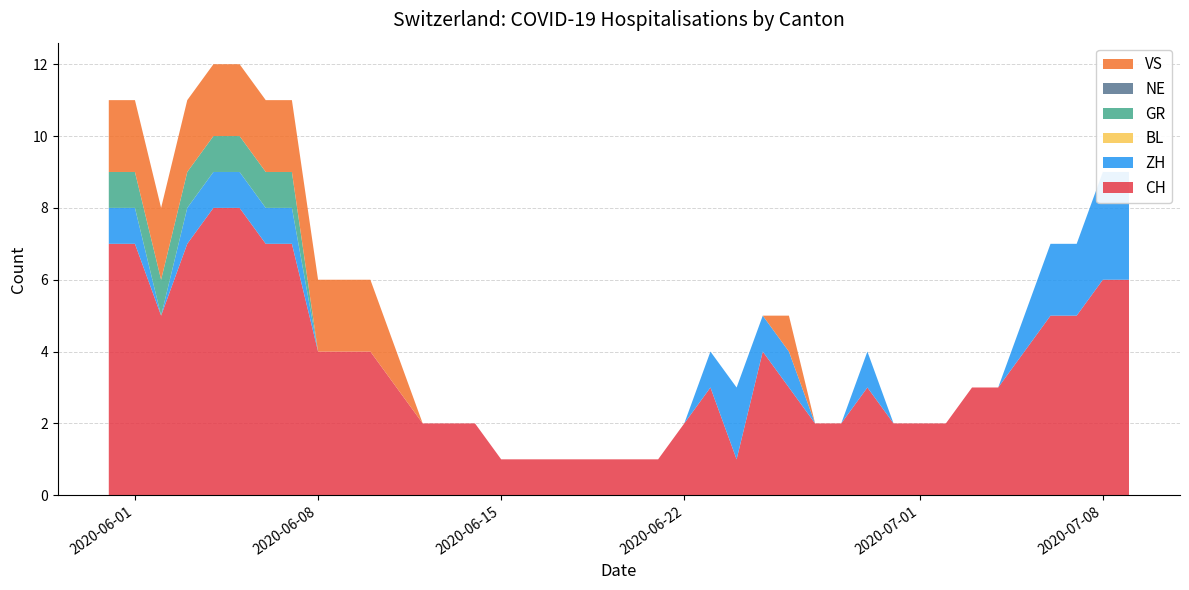

Reading left to right, extract all data points from this chart.

CH: 2020-05-31=7	2020-06-01=7	2020-06-02=5	2020-06-03=7	2020-06-04=8	2020-06-05=8	2020-06-06=7	2020-06-07=7	2020-06-08=4	2020-06-09=4	2020-06-10=4	2020-06-11=3	2020-06-12=2	2020-06-13=2	2020-06-14=2	2020-06-15=1	2020-06-16=1	2020-06-17=1	2020-06-18=1	2020-06-19=1	2020-06-20=1	2020-06-21=1	2020-06-22=2	2020-06-23=3	2020-06-24=1	2020-06-25=4	2020-06-26=3	2020-06-27=2	2020-06-28=2	2020-06-29=3	2020-06-30=2	2020-07-01=2	2020-07-02=2	2020-07-03=3	2020-07-04=3	2020-07-05=4	2020-07-06=5	2020-07-07=5	2020-07-08=6	2020-07-09=6
ZH: 2020-05-31=1	2020-06-01=1	2020-06-02=0	2020-06-03=1	2020-06-04=1	2020-06-05=1	2020-06-06=1	2020-06-07=1	2020-06-08=0	2020-06-09=0	2020-06-10=0	2020-06-11=0	2020-06-12=0	2020-06-13=0	2020-06-14=0	2020-06-15=0	2020-06-16=0	2020-06-17=0	2020-06-18=0	2020-06-19=0	2020-06-20=0	2020-06-21=0	2020-06-22=0	2020-06-23=1	2020-06-24=2	2020-06-25=1	2020-06-26=1	2020-06-27=0	2020-06-28=0	2020-06-29=1	2020-06-30=0	2020-07-01=0	2020-07-02=0	2020-07-03=0	2020-07-04=0	2020-07-05=1	2020-07-06=2	2020-07-07=2	2020-07-08=3	2020-07-09=3
BL: 2020-05-31=0	2020-06-01=0	2020-06-02=0	2020-06-03=0	2020-06-04=0	2020-06-05=0	2020-06-06=0	2020-06-07=0	2020-06-08=0	2020-06-09=0	2020-06-10=0	2020-06-11=0	2020-06-12=0	2020-06-13=0	2020-06-14=0	2020-06-15=0	2020-06-16=0	2020-06-17=0	2020-06-18=0	2020-06-19=0	2020-06-20=0	2020-06-21=0	2020-06-22=0	2020-06-23=0	2020-06-24=0	2020-06-25=0	2020-06-26=0	2020-06-27=0	2020-06-28=0	2020-06-29=0	2020-06-30=0	2020-07-01=0	2020-07-02=0	2020-07-03=0	2020-07-04=0	2020-07-05=0	2020-07-06=0	2020-07-07=0	2020-07-08=0	2020-07-09=0
GR: 2020-05-31=1	2020-06-01=1	2020-06-02=1	2020-06-03=1	2020-06-04=1	2020-06-05=1	2020-06-06=1	2020-06-07=1	2020-06-08=0	2020-06-09=0	2020-06-10=0	2020-06-11=0	2020-06-12=0	2020-06-13=0	2020-06-14=0	2020-06-15=0	2020-06-16=0	2020-06-17=0	2020-06-18=0	2020-06-19=0	2020-06-20=0	2020-06-21=0	2020-06-22=0	2020-06-23=0	2020-06-24=0	2020-06-25=0	2020-06-26=0	2020-06-27=0	2020-06-28=0	2020-06-29=0	2020-06-30=0	2020-07-01=0	2020-07-02=0	2020-07-03=0	2020-07-04=0	2020-07-05=0	2020-07-06=0	2020-07-07=0	2020-07-08=0	2020-07-09=0
NE: 2020-05-31=0	2020-06-01=0	2020-06-02=0	2020-06-03=0	2020-06-04=0	2020-06-05=0	2020-06-06=0	2020-06-07=0	2020-06-08=0	2020-06-09=0	2020-06-10=0	2020-06-11=0	2020-06-12=0	2020-06-13=0	2020-06-14=0	2020-06-15=0	2020-06-16=0	2020-06-17=0	2020-06-18=0	2020-06-19=0	2020-06-20=0	2020-06-21=0	2020-06-22=0	2020-06-23=0	2020-06-24=0	2020-06-25=0	2020-06-26=0	2020-06-27=0	2020-06-28=0	2020-06-29=0	2020-06-30=0	2020-07-01=0	2020-07-02=0	2020-07-03=0	2020-07-04=0	2020-07-05=0	2020-07-06=0	2020-07-07=0	2020-07-08=0	2020-07-09=0
VS: 2020-05-31=2	2020-06-01=2	2020-06-02=2	2020-06-03=2	2020-06-04=2	2020-06-05=2	2020-06-06=2	2020-06-07=2	2020-06-08=2	2020-06-09=2	2020-06-10=2	2020-06-11=1	2020-06-12=0	2020-06-13=0	2020-06-14=0	2020-06-15=0	2020-06-16=0	2020-06-17=0	2020-06-18=0	2020-06-19=0	2020-06-20=0	2020-06-21=0	2020-06-22=0	2020-06-23=0	2020-06-24=0	2020-06-25=0	2020-06-26=1	2020-06-27=0	2020-06-28=0	2020-06-29=0	2020-06-30=0	2020-07-01=0	2020-07-02=0	2020-07-03=0	2020-07-04=0	2020-07-05=0	2020-07-06=0	2020-07-07=0	2020-07-08=0	2020-07-09=0